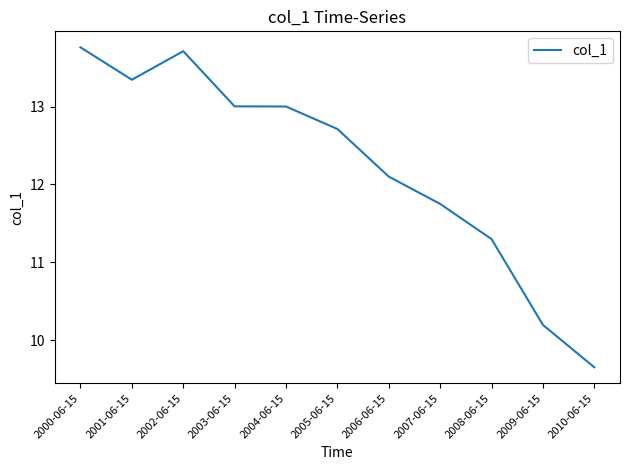

Between 2002-06-15 and 2000-06-15, which is larger?

2000-06-15